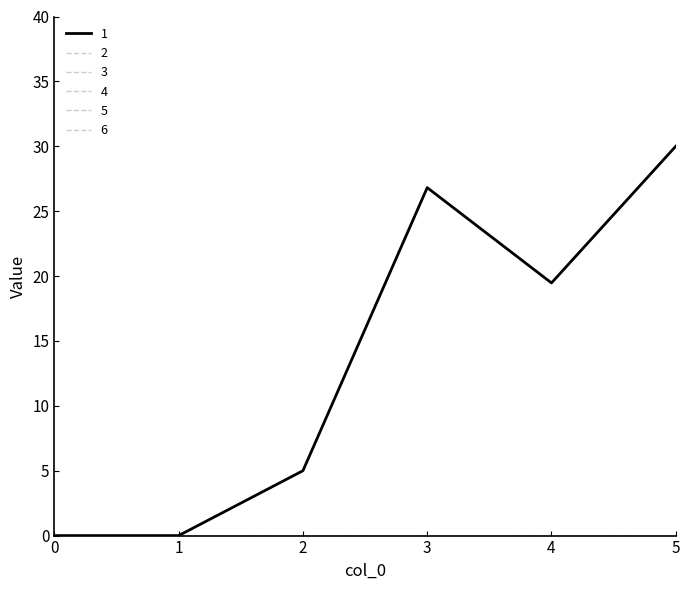

Is it true that 6 equals 0.0 at 4?

True